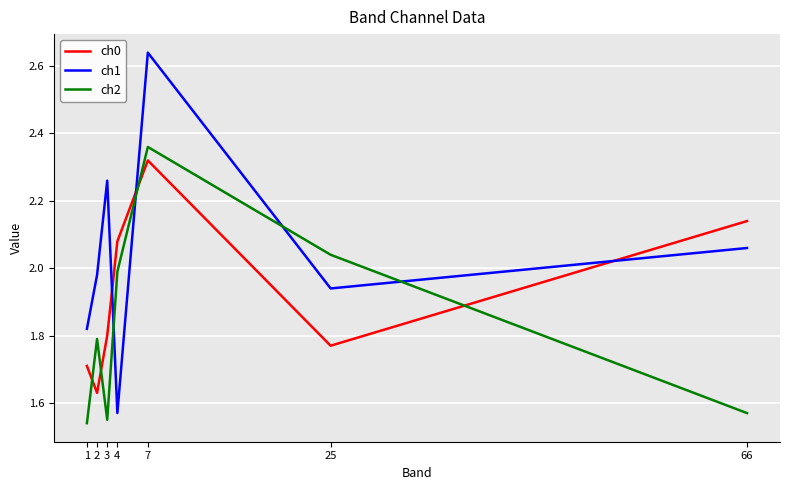

Is the value of ch0 at 1 greater than the value of ch1 at 2?

No